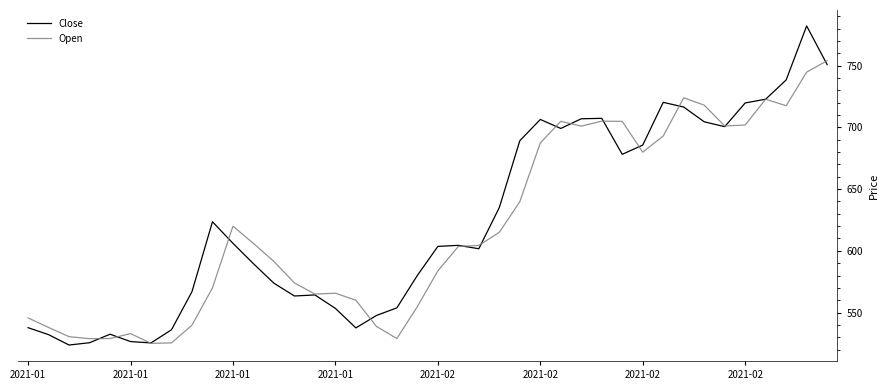

Which series has the largest range (max minus min)?

Close